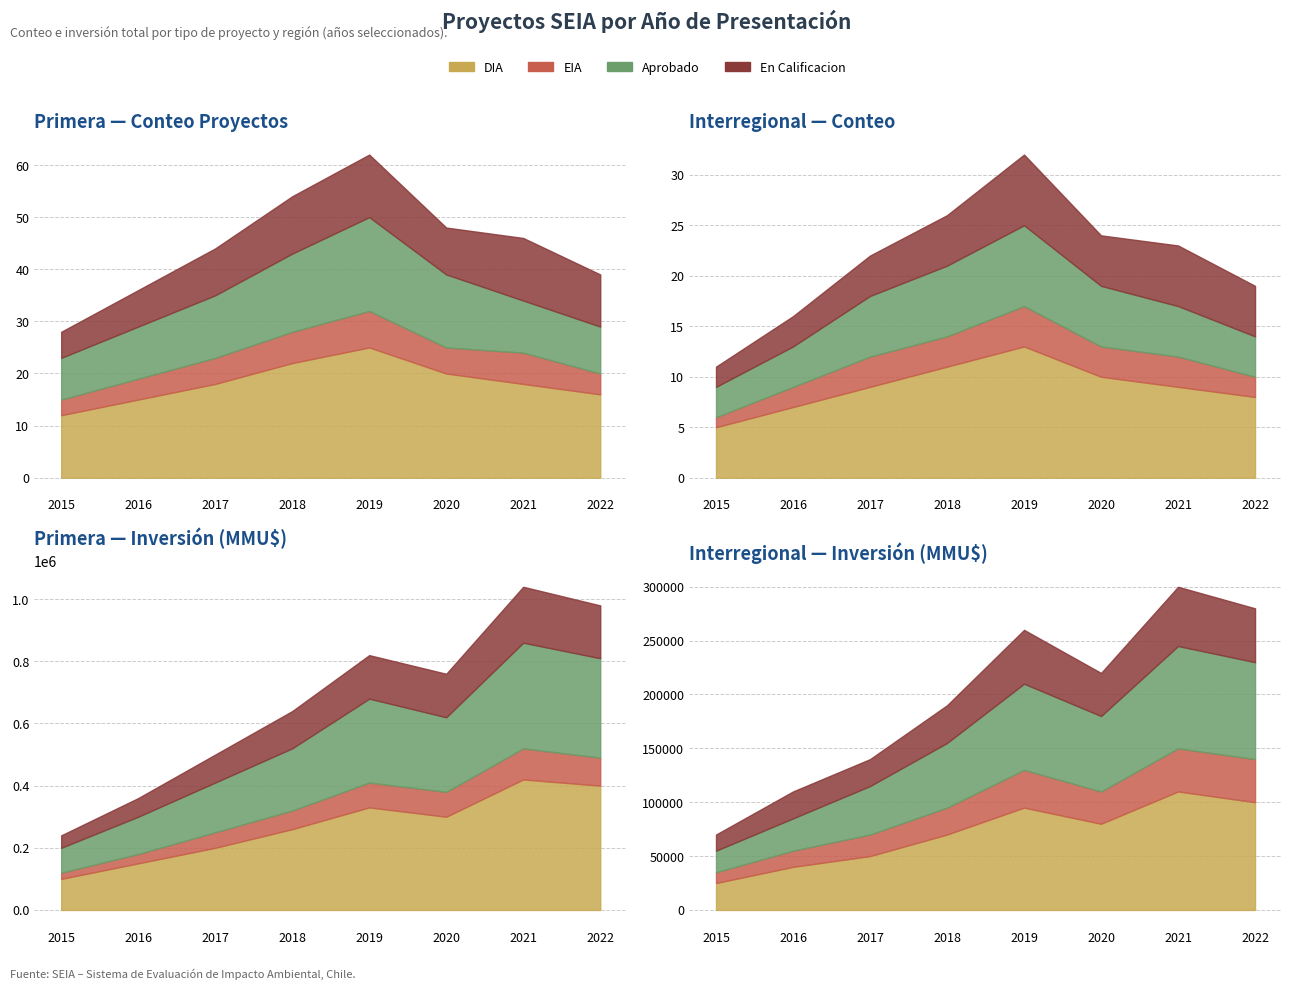

What is the average value of the DIA Interregional series?

9